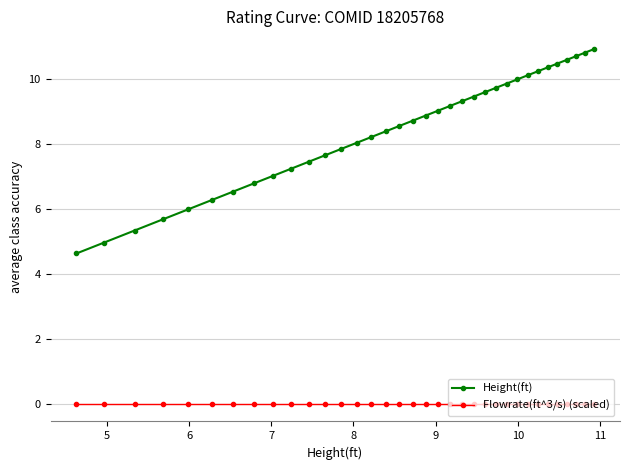

Count the number of data series in this chart.

2